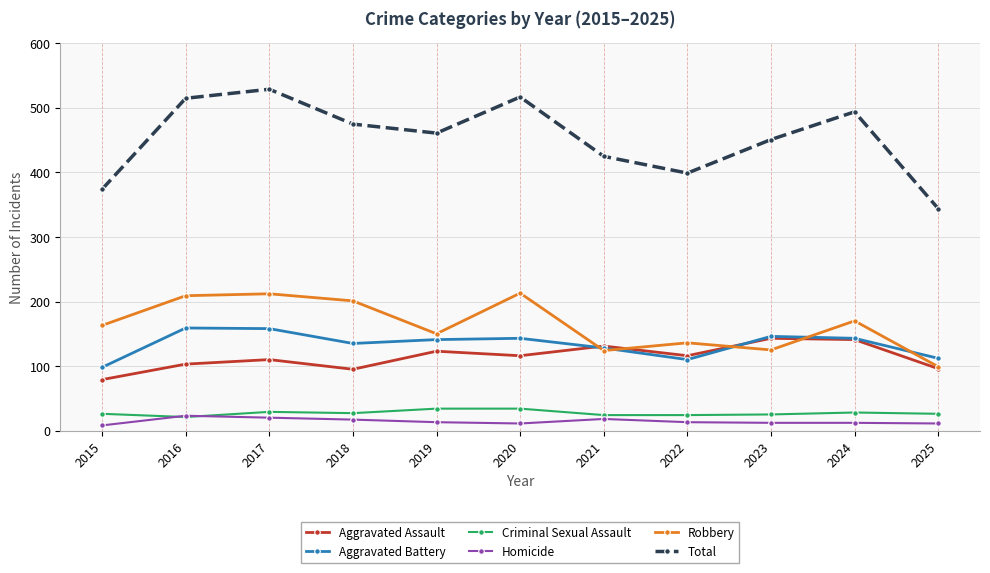

What is the sum of all Homicide values?

158